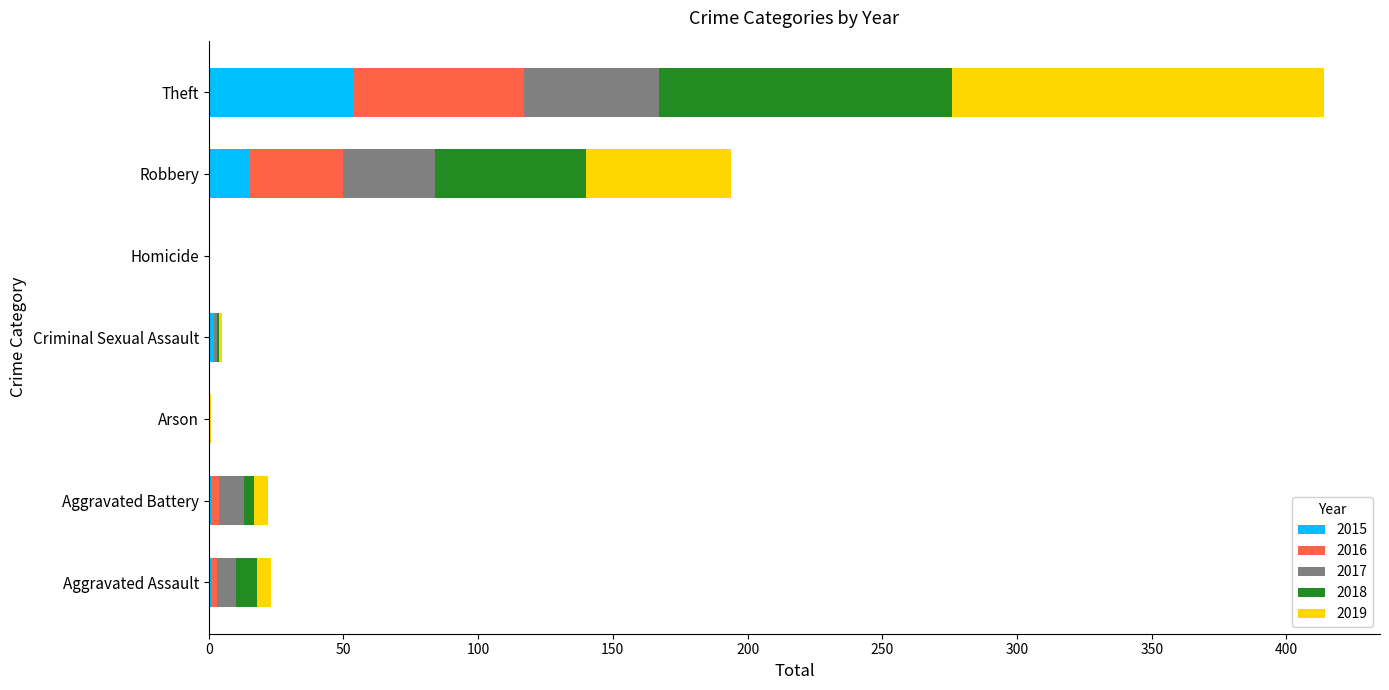

At which label is 2015 closest to 27?

Robbery